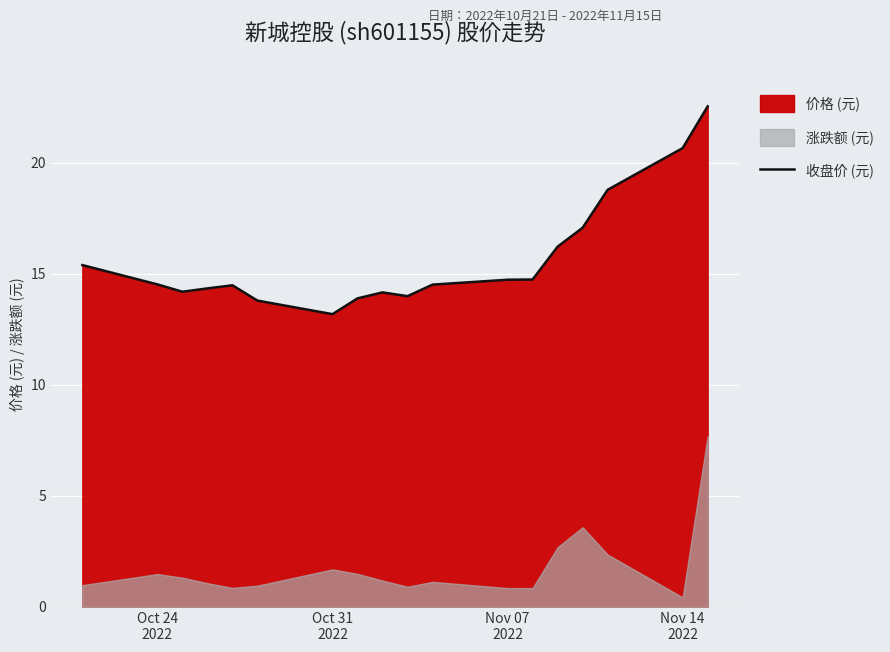

What is the highest value of the 收盘价 (元) series?

22.6